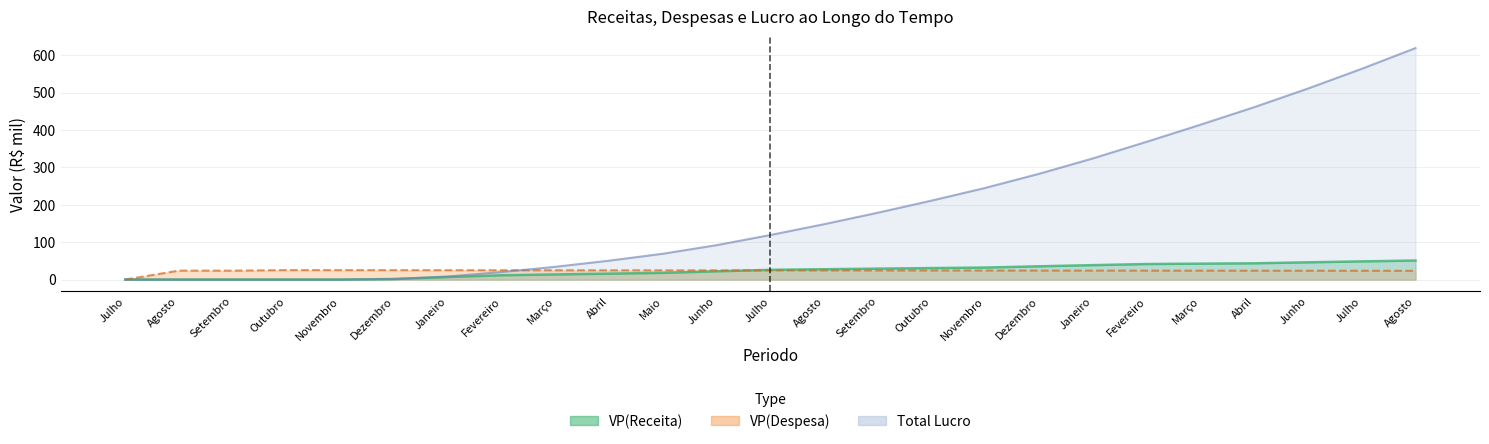

What is the approximate value of VP(Despesa) at Agosto?

23.9